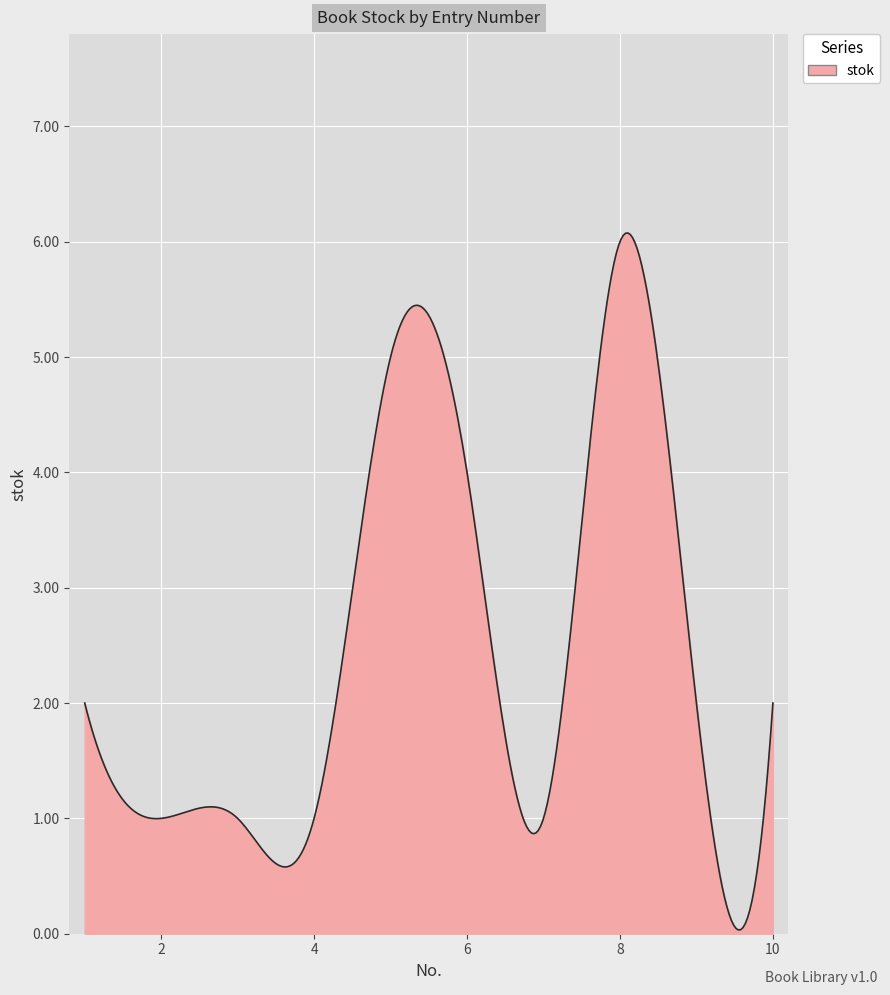

List the labels in order of value, smallest first.

2, 3, 4, 7, 1, 9, 10, 6, 5, 8